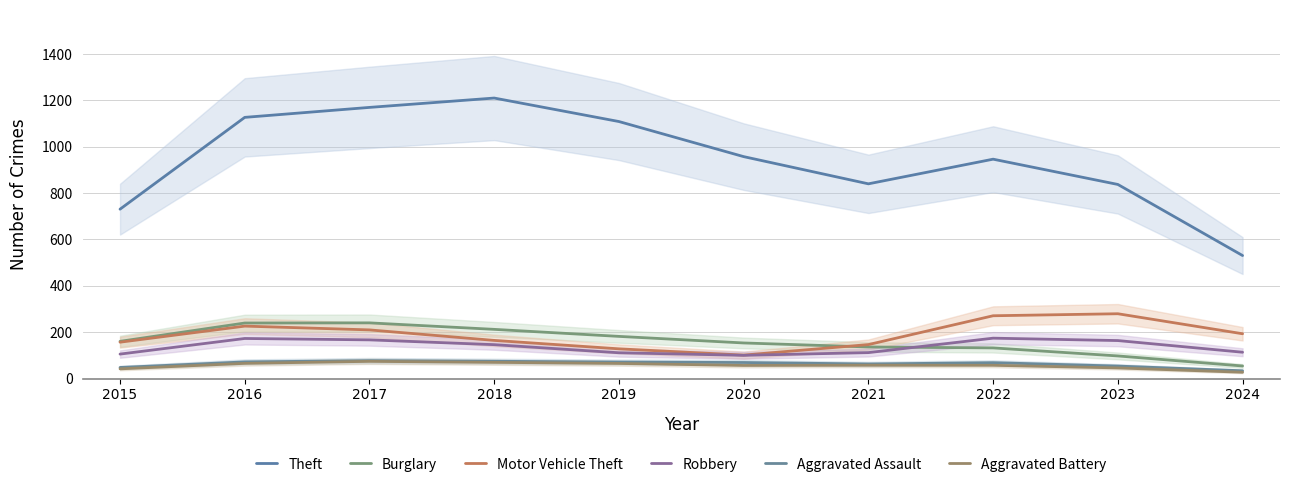

Where is the first local maximum for Motor Vehicle Theft?

2016